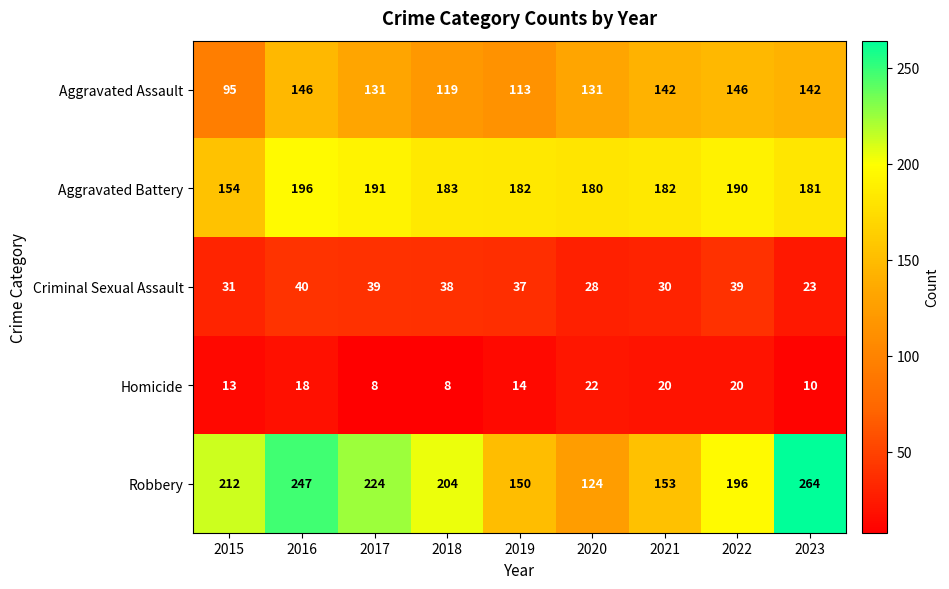

Count the Homicide values in the range 10 to 20.

6